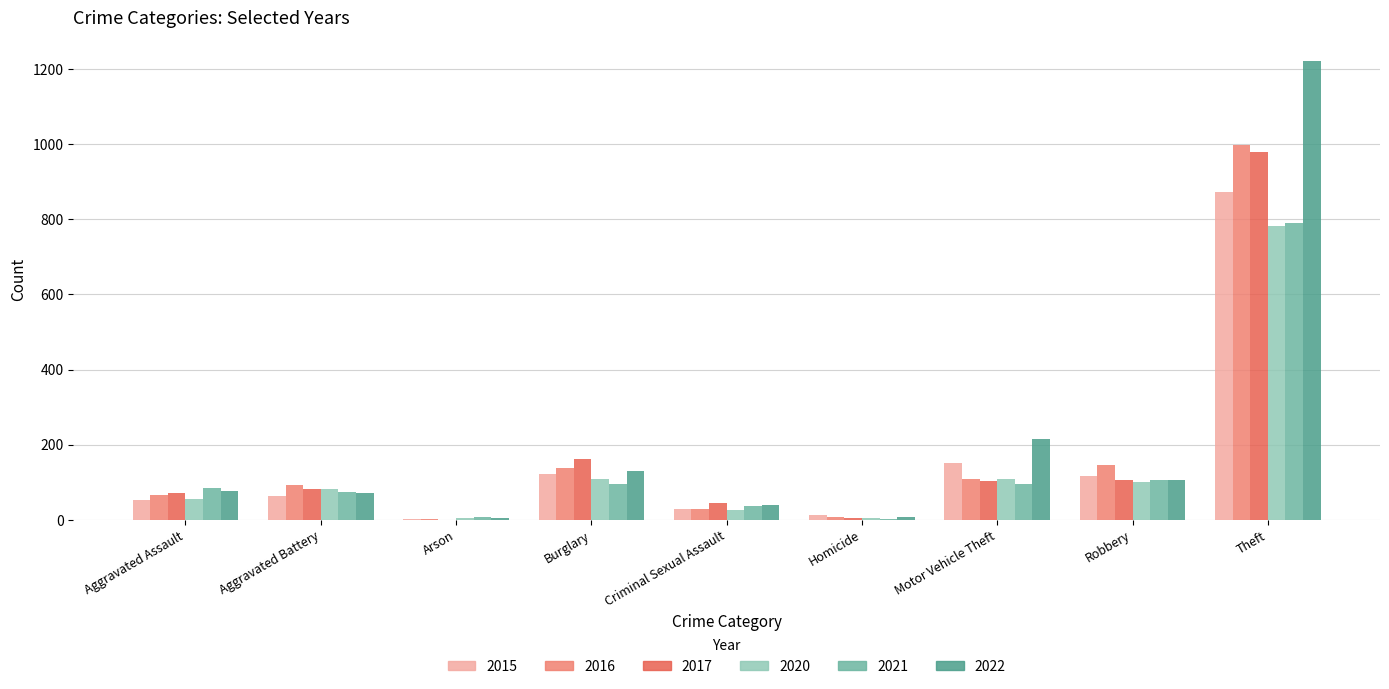

Are the bars grouped side by side (vs. stacked)?

Yes